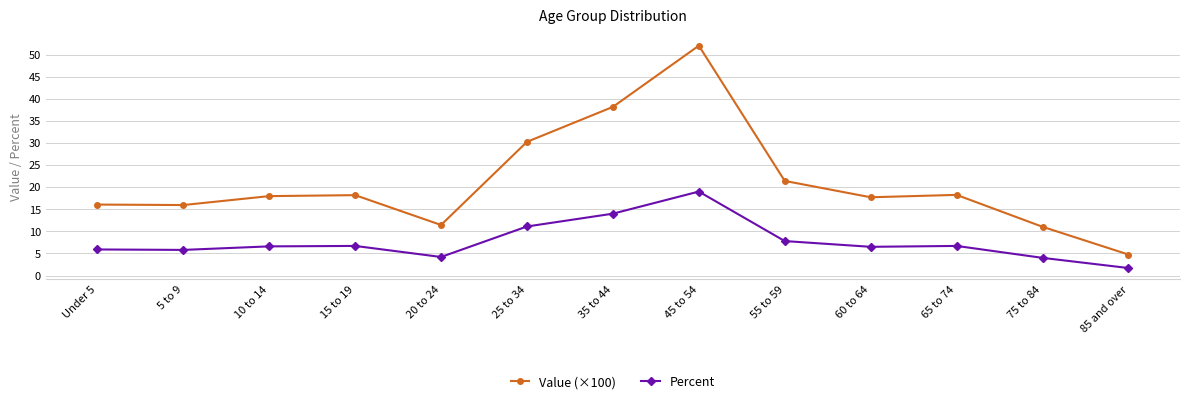

Count the number of data series in this chart.

2